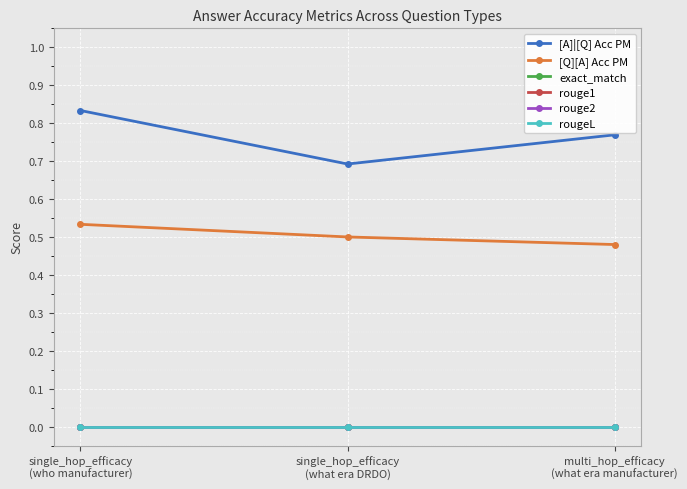

Which category has the lowest value across all series?

single_hop_efficacy
(who manufacturer)